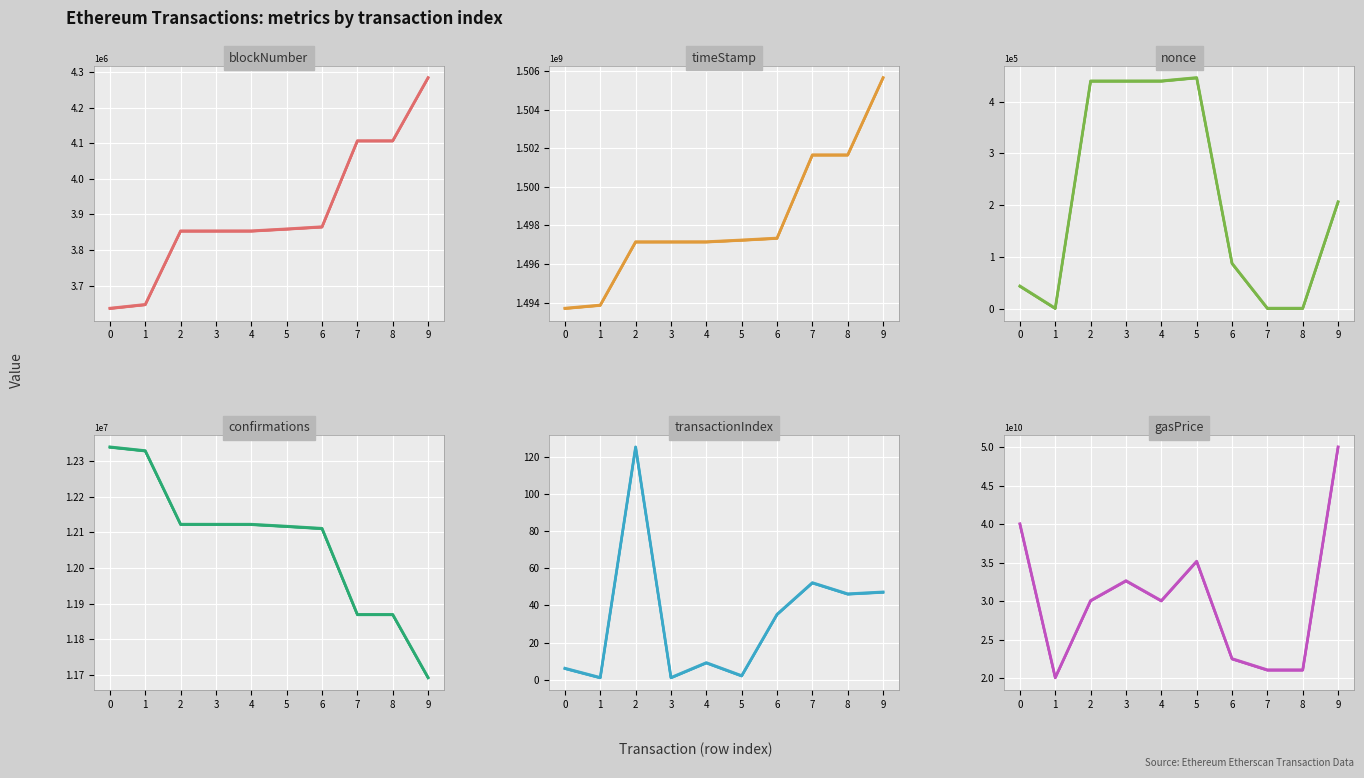

Count the number of data series in this chart.

6